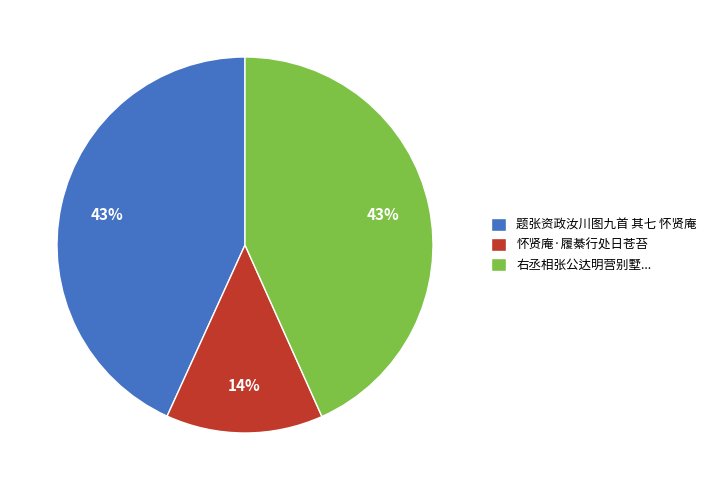

Which category has the smallest portion of the pie?

怀贤庵·履綦行处日苍苔